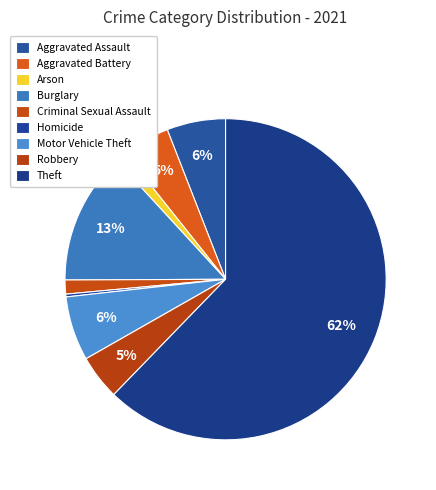

How many segments does this pie chart have?

9